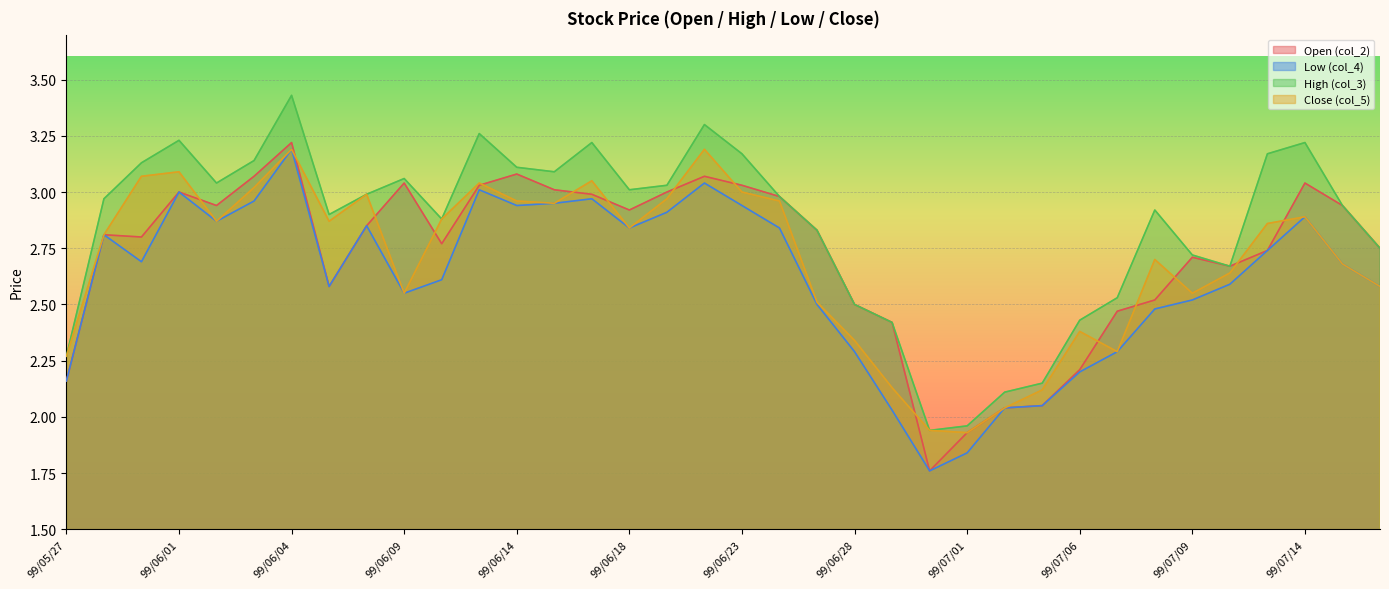

What position from the right is 99/06/23?

18